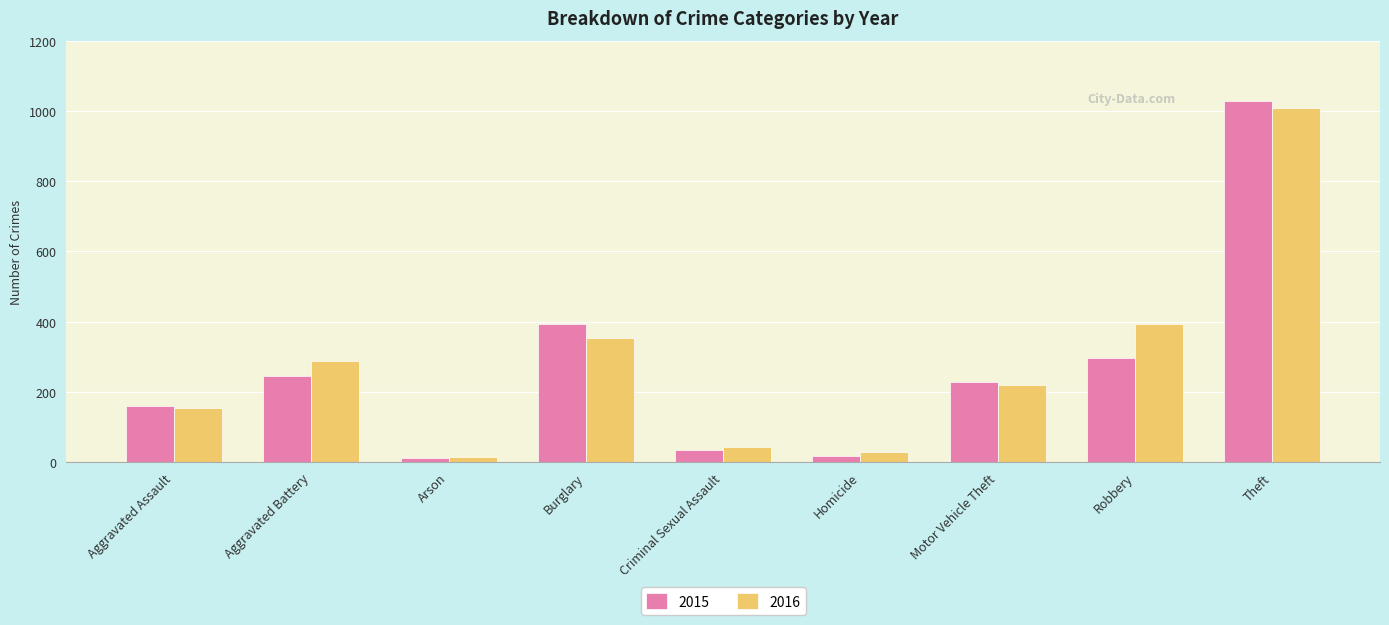

What is the value of the 2016 bar at the 6th from the left?

29